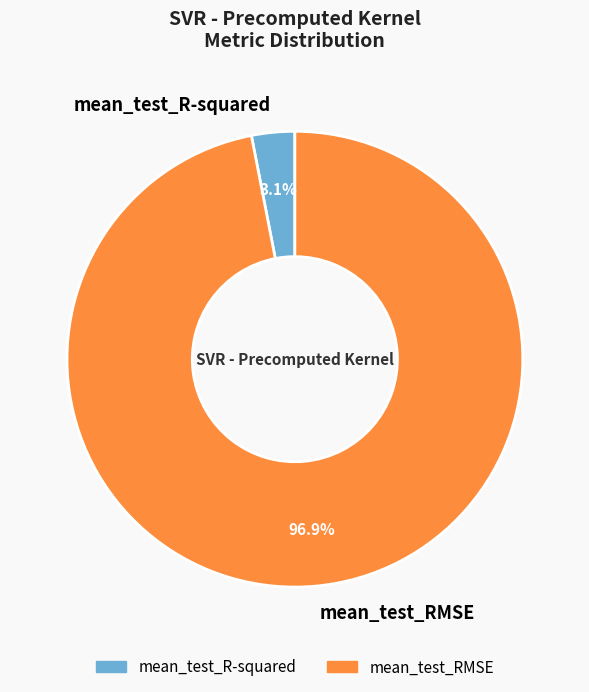

Count the number of slices in the pie.

2